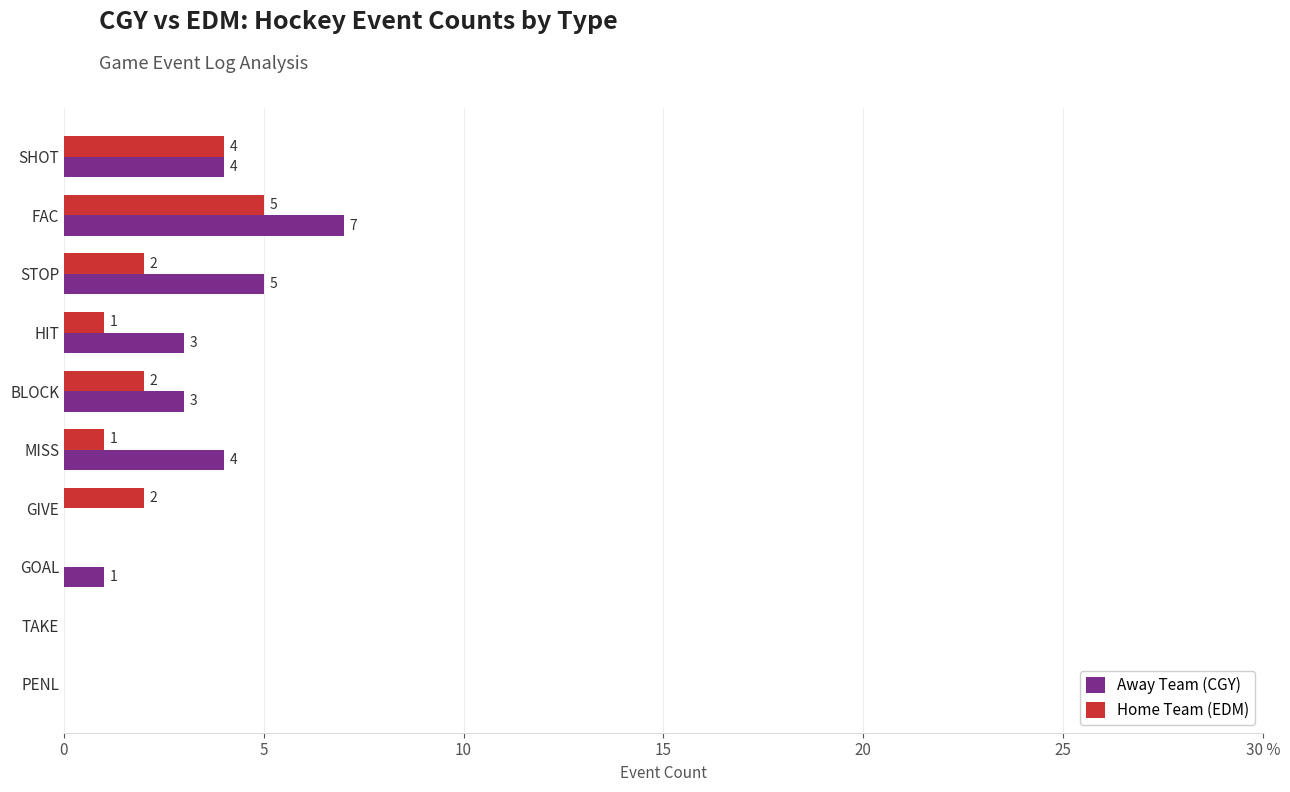

What are all the series names shown in the legend?

Away Team (CGY), Home Team (EDM)